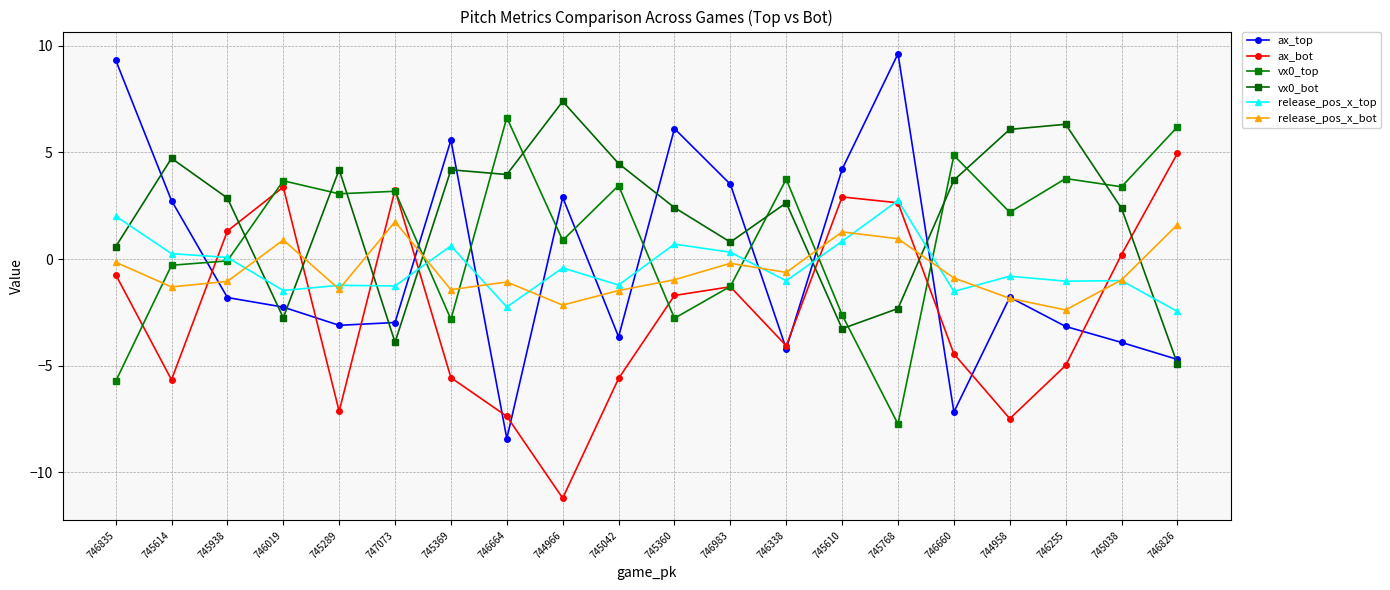

What is the difference between the maximum and minimum values in the vx0_top series?

14.4